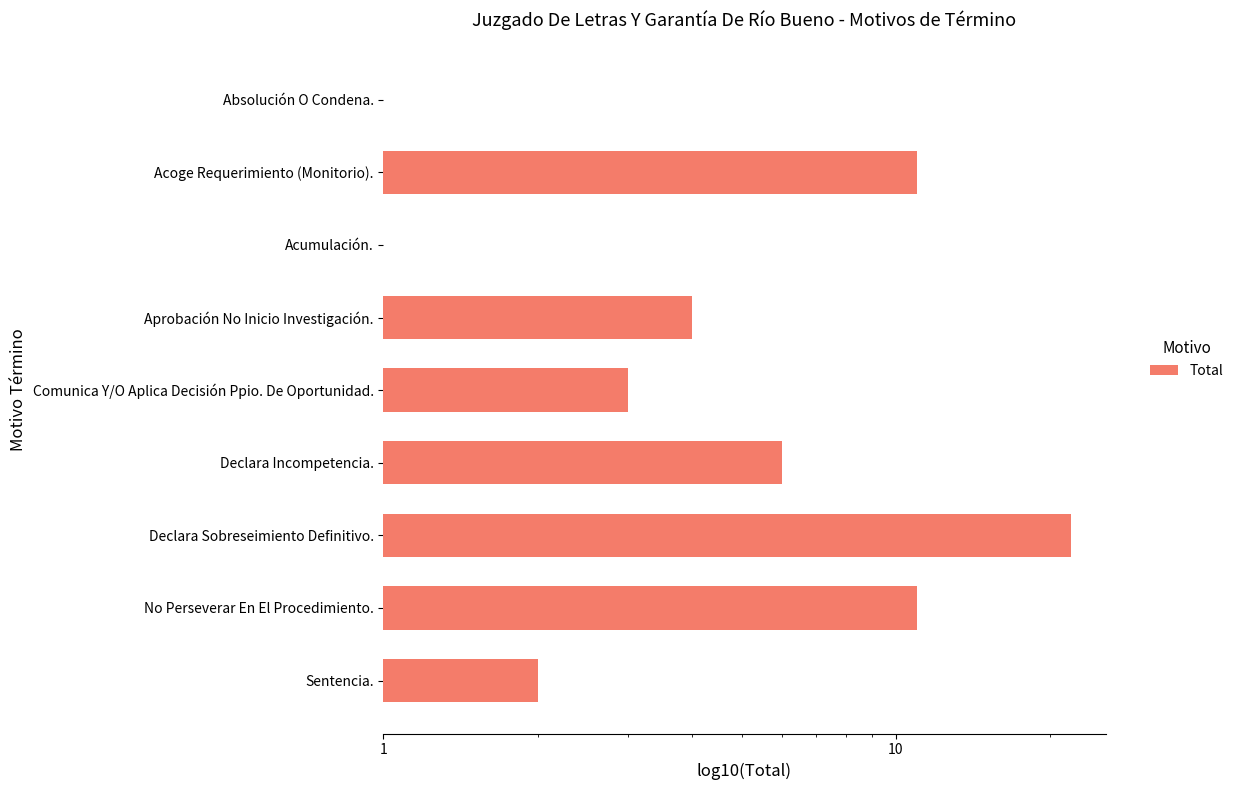

The value at Sentencia. is 2. True or false?

True